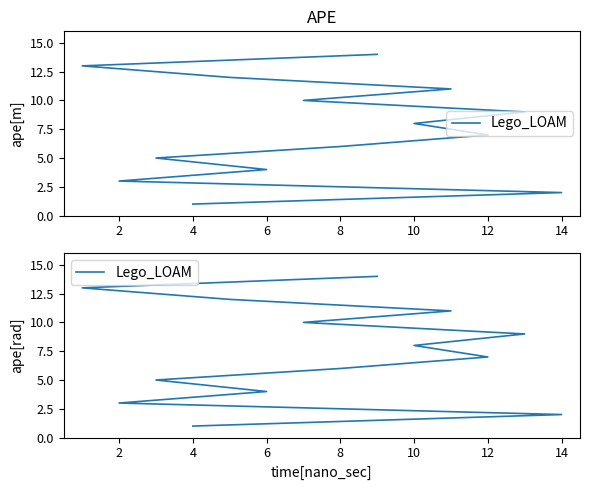

What is the difference between the maximum and minimum values?

13